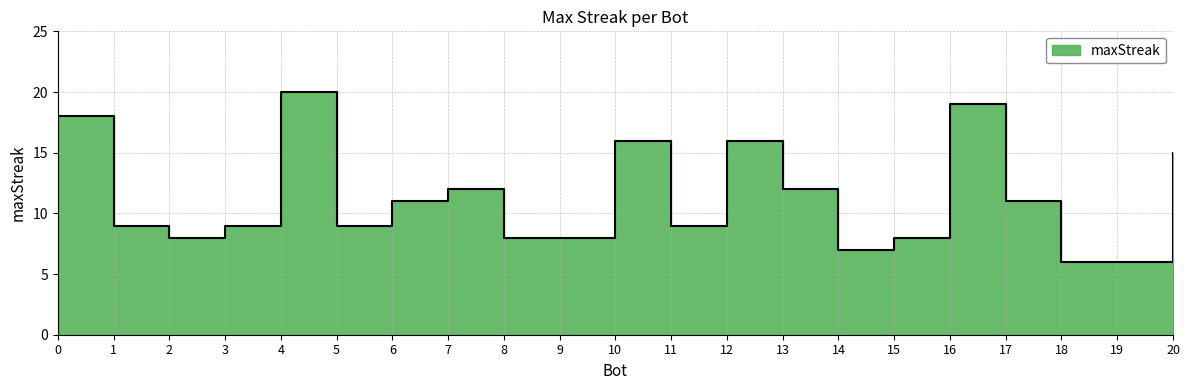

Rank the categories by value from lowest to highest.

19, 18, 14, 15, 9, 8, 2, 11, 5, 3, 1, 17, 6, 13, 7, 20, 12, 10, 0, 16, 4